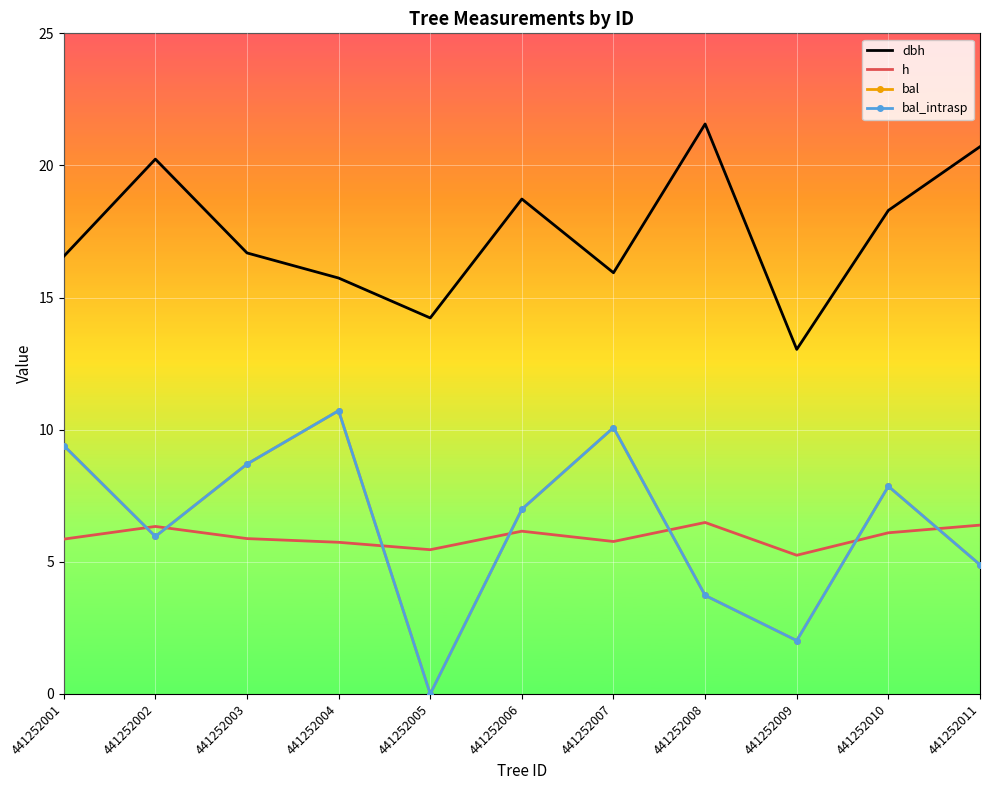

At how many categories does at least one series exceed 15?

9